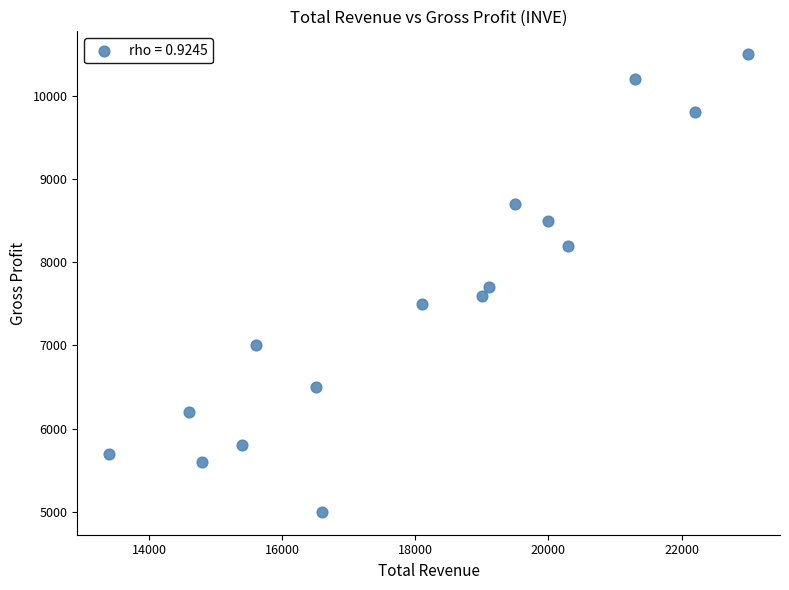

What is the range of X values (max minus min)?

9600